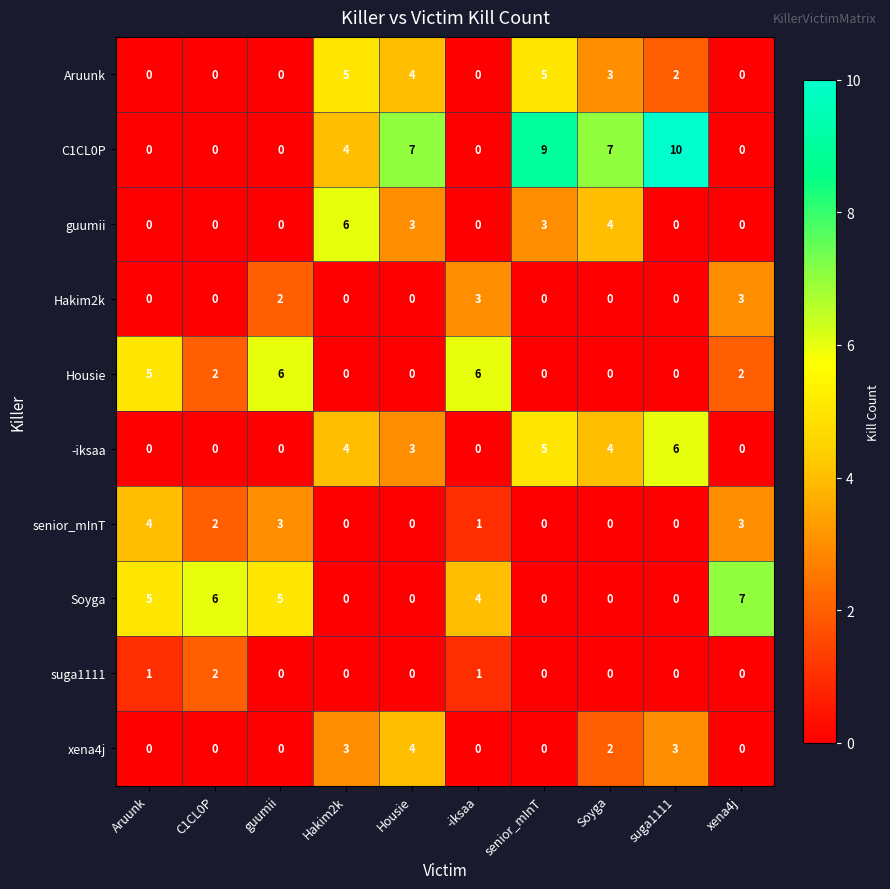

What is the total value across all series at senior_mInT?

22